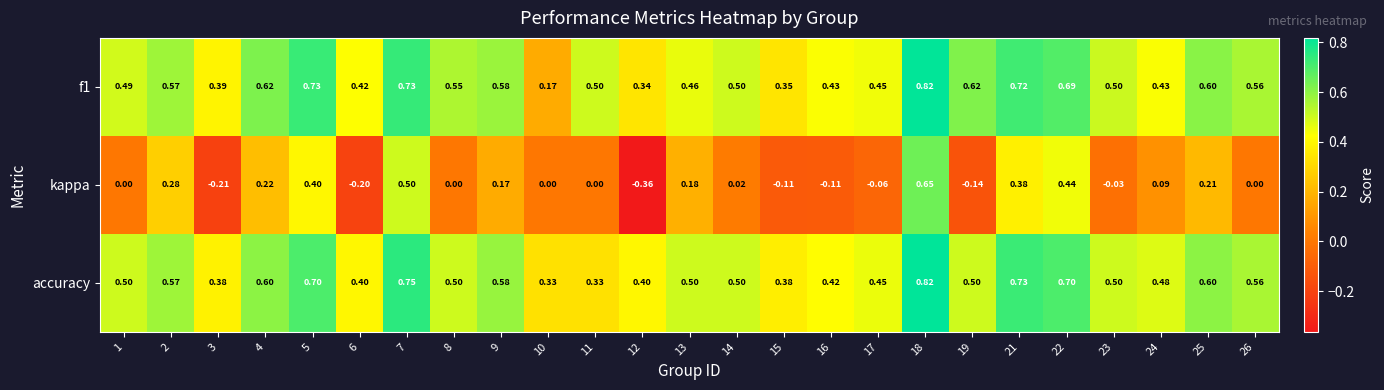

Which series changed the most between 5 and 19?

kappa